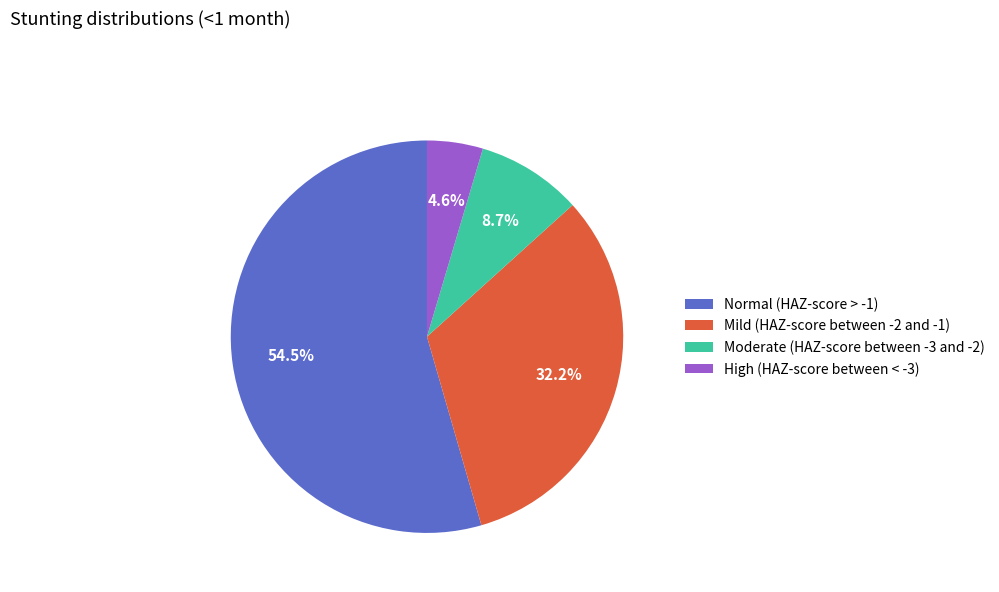

How many slices are in this pie chart?

4